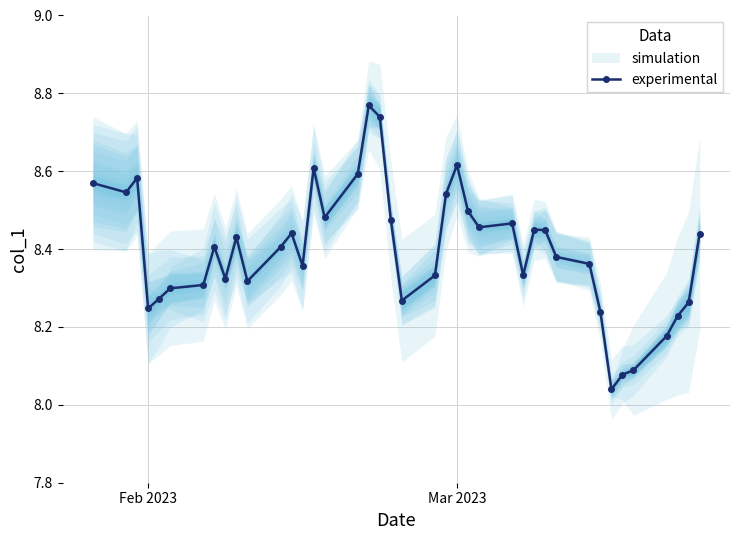

How many points are higher than both their immediate neighbors (excluding endpoints)?

9